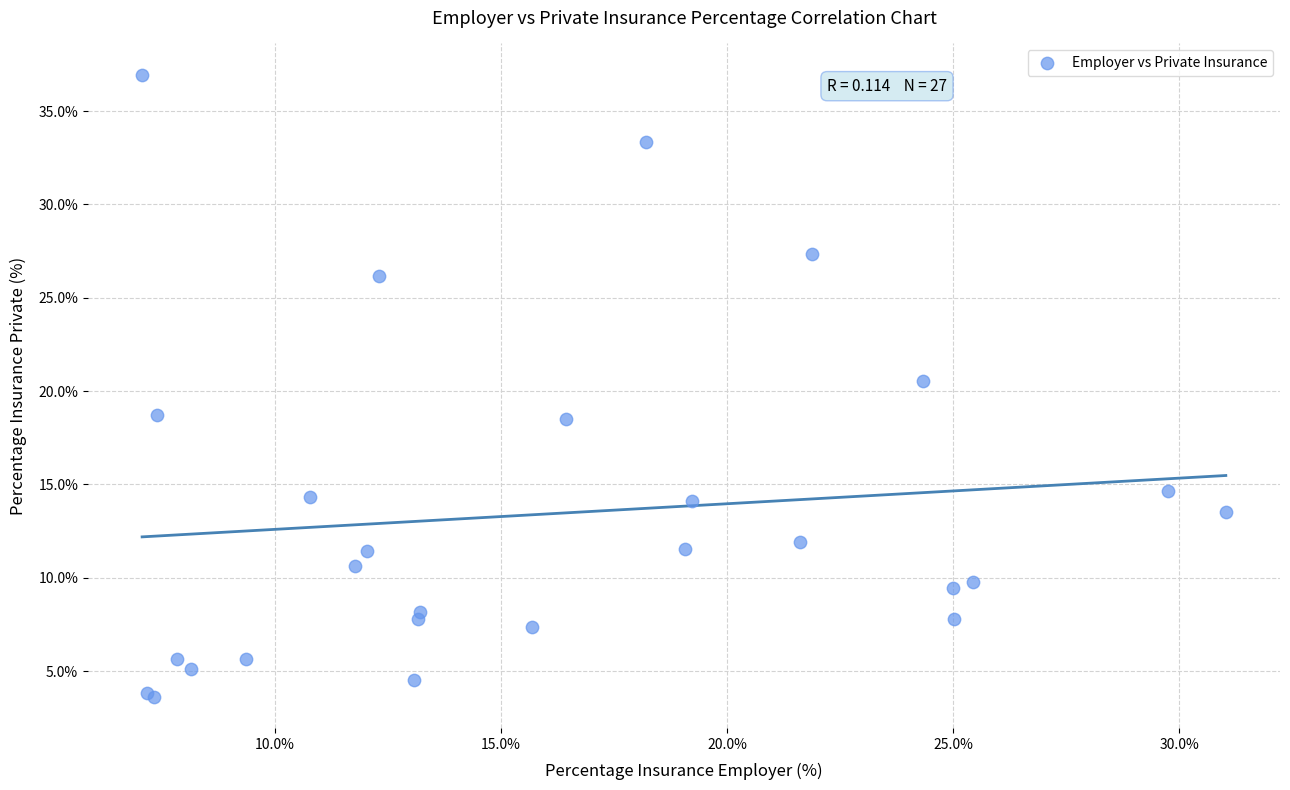

What Y value in the scatter plot is closest to 20?

20.5